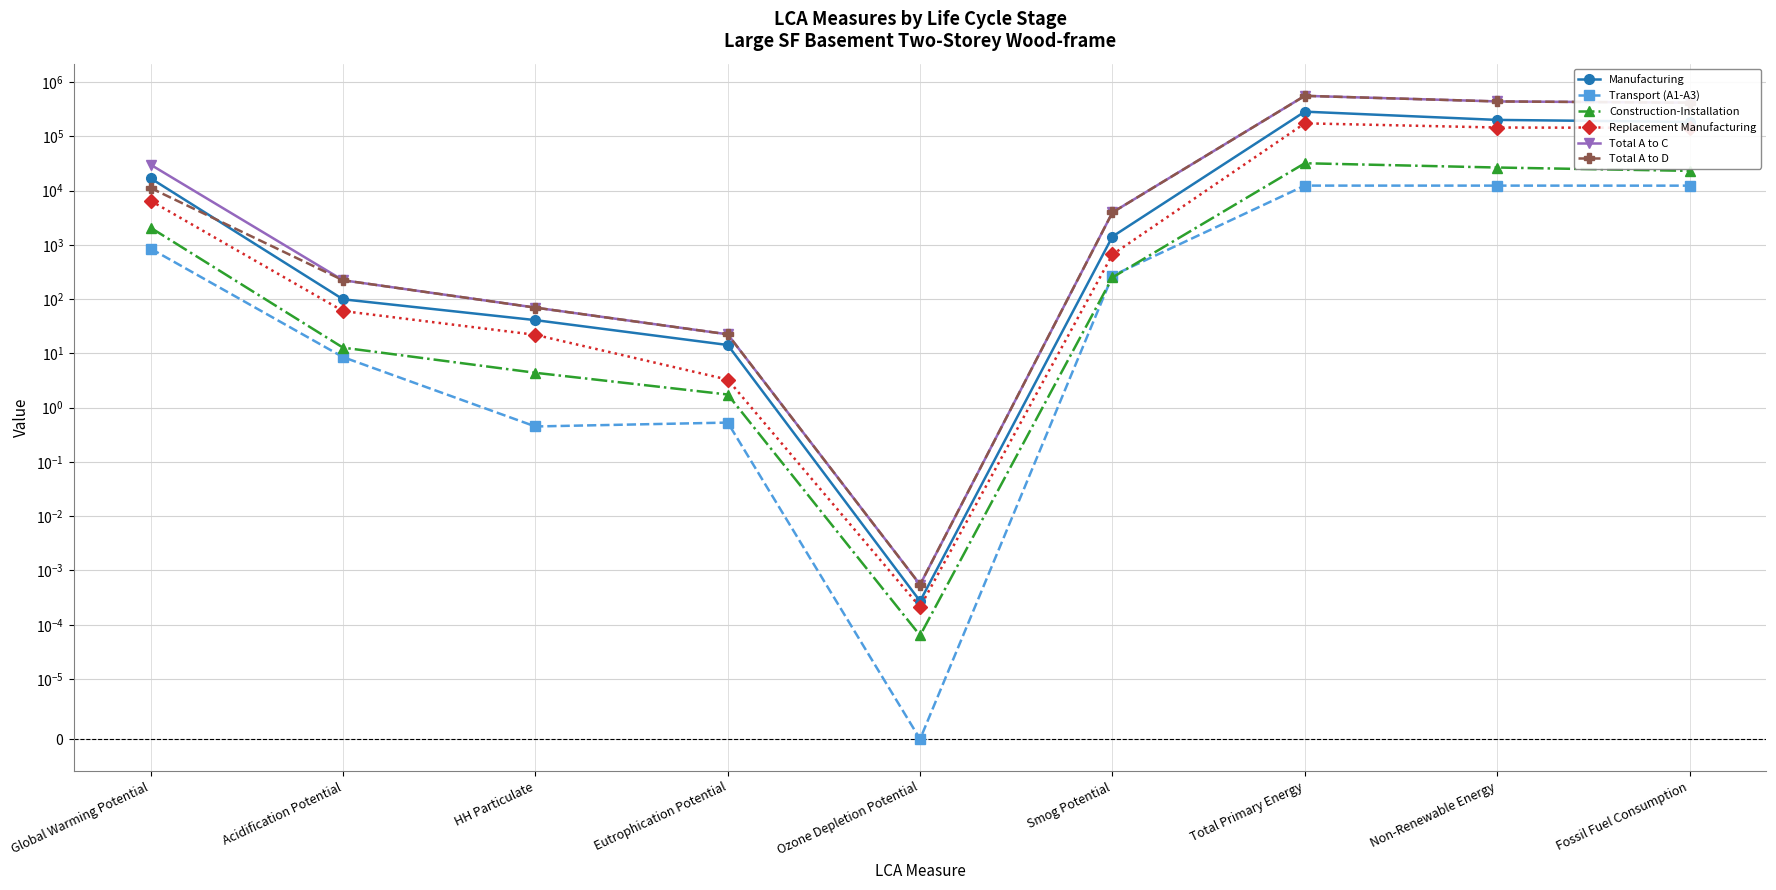

The value of Transport (A1-A3) at Fossil Fuel Consumption is 21029.9. True or false?

False